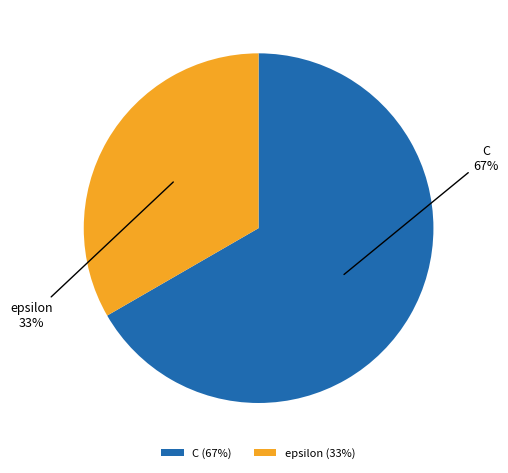

Which category accounts for the majority?

C